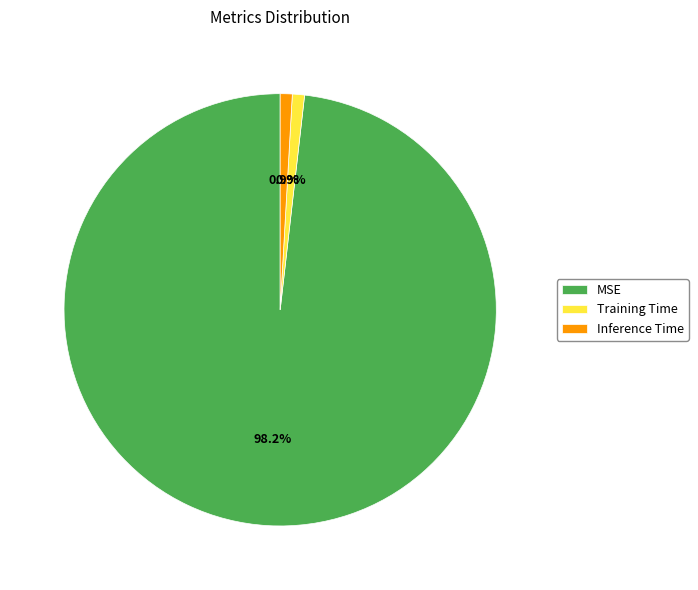

What percentage is NOT represented by Training Time?

99.1%